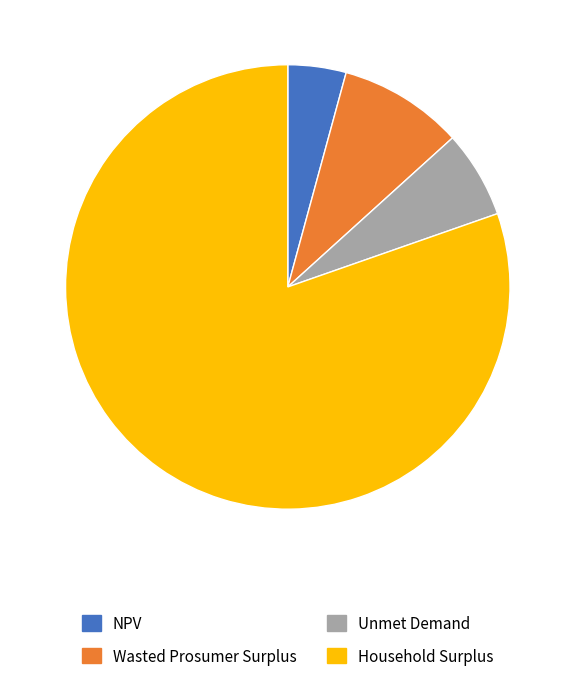

Is the sum of Wasted Prosumer Surplus and Unmet Demand greater than half?

No